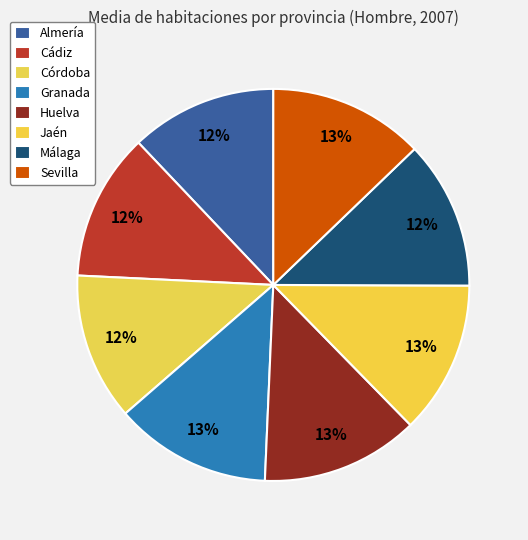

How many slices are in this pie chart?

8